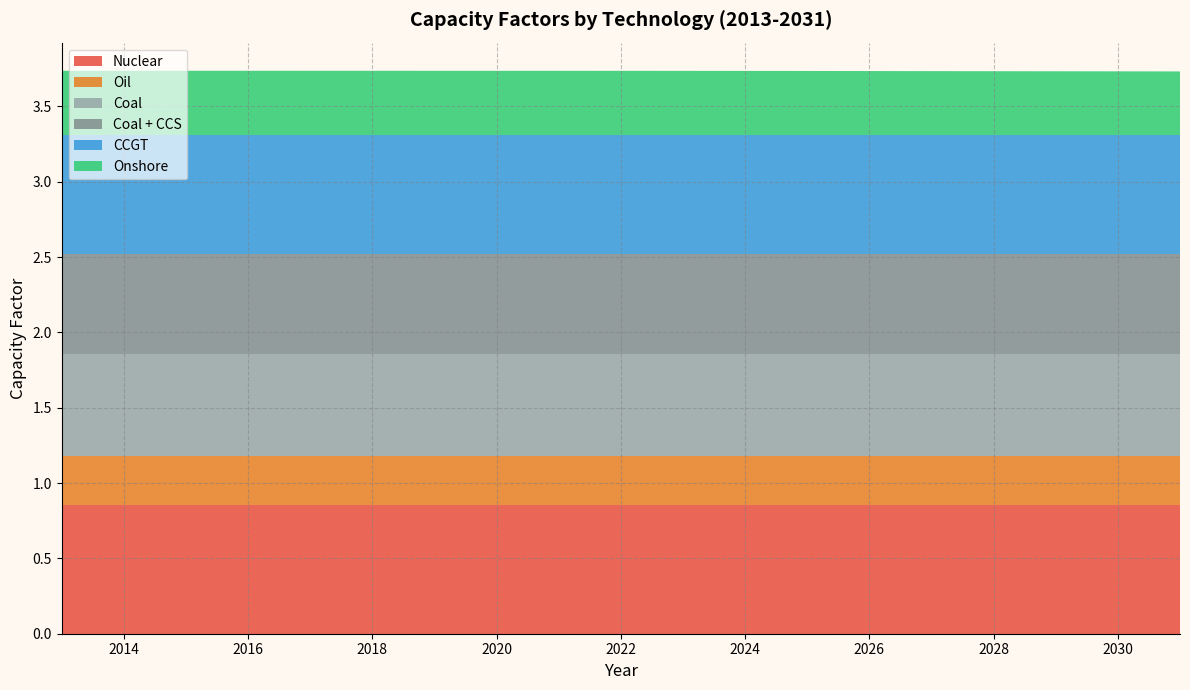

Reading left to right, what are all the values shown in this chart?

Nuclear: 0.9	0.9	0.9	0.9	0.9	0.9	0.9	0.9	0.9	0.9	0.9	0.9	0.9	0.9	0.9	0.9	0.9	0.9	0.9
Oil: 0.3	0.3	0.3	0.3	0.3	0.3	0.3	0.3	0.3	0.3	0.3	0.3	0.3	0.3	0.3	0.3	0.3	0.3	0.3
Coal: 0.7	0.7	0.7	0.7	0.7	0.7	0.7	0.7	0.7	0.7	0.7	0.7	0.7	0.7	0.7	0.7	0.7	0.7	0.7
Coal + CCS: 0.7	0.7	0.7	0.7	0.7	0.7	0.7	0.7	0.7	0.7	0.7	0.7	0.7	0.7	0.7	0.7	0.7	0.7	0.7
CCGT: 0.8	0.8	0.8	0.8	0.8	0.8	0.8	0.8	0.8	0.8	0.8	0.8	0.8	0.8	0.8	0.8	0.8	0.8	0.8
Onshore: 0.4	0.4	0.4	0.4	0.4	0.4	0.4	0.4	0.4	0.4	0.4	0.4	0.4	0.4	0.4	0.4	0.4	0.4	0.4